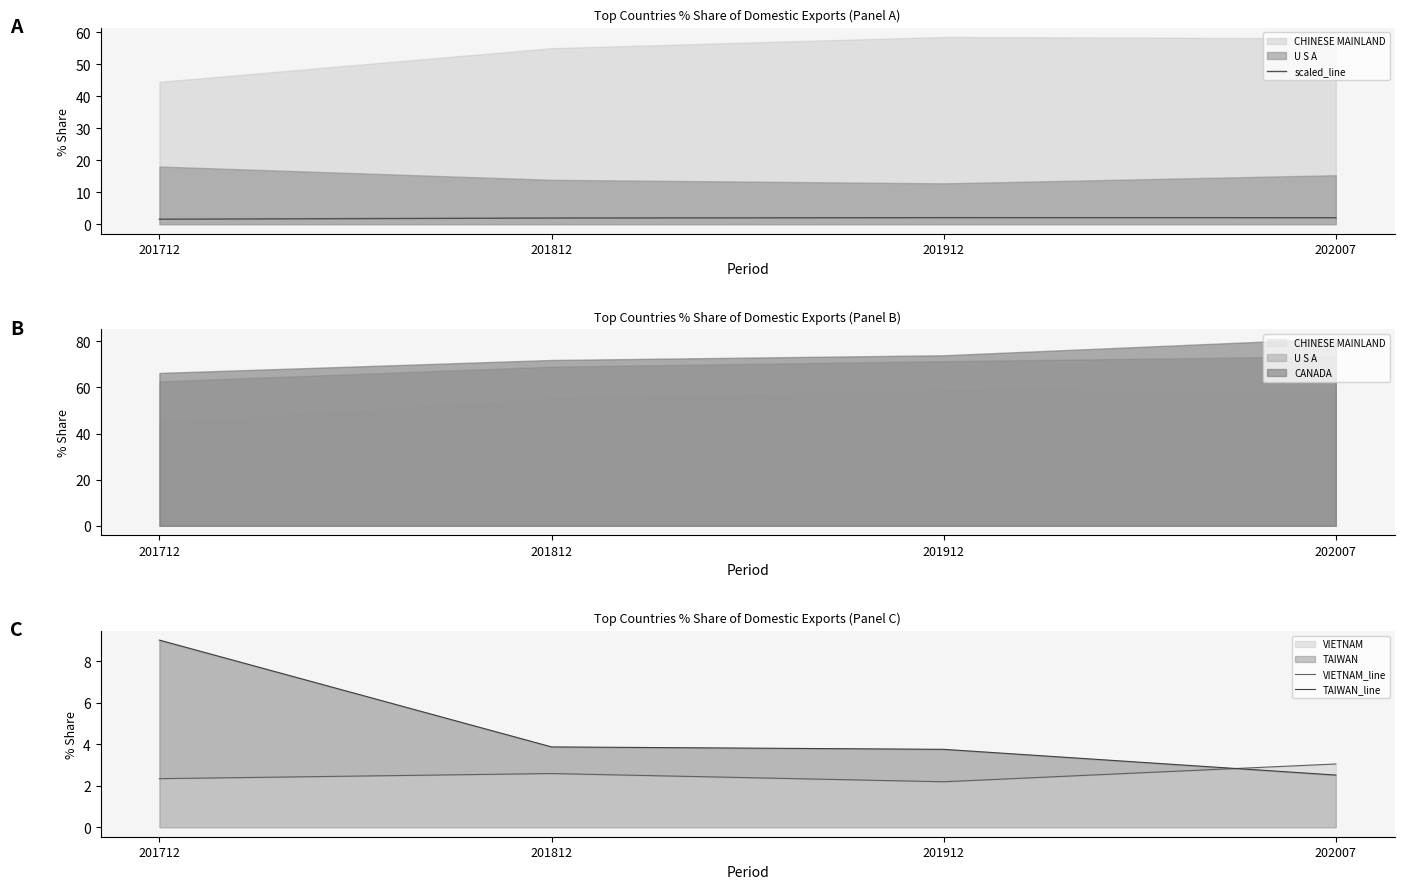

Which series has the largest range (max minus min)?

TAIWAN_line